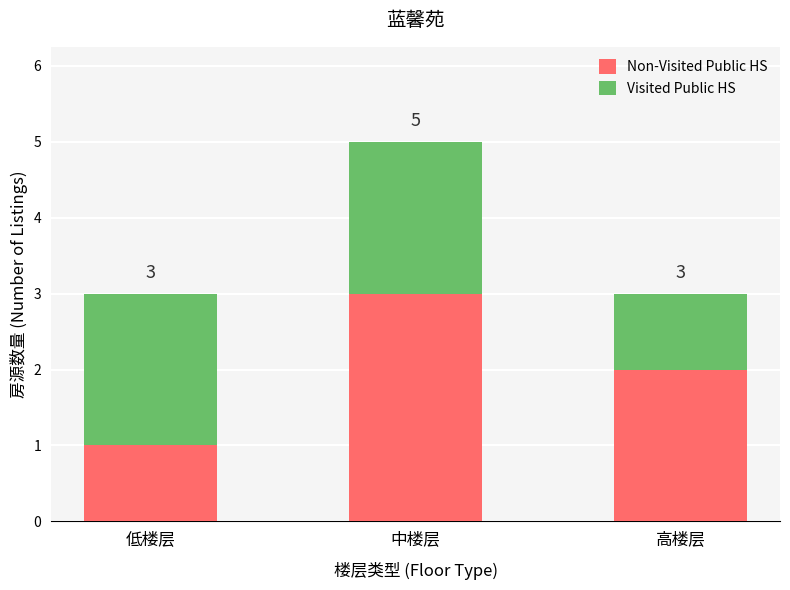

What is the total value across all series at 中楼层?

5